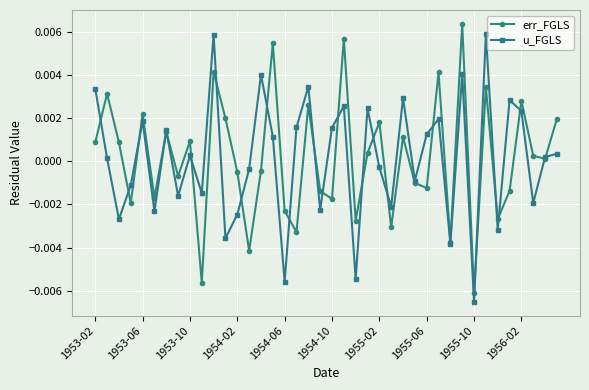

In err_FGLS, how many points are higher than both neighbors (excluding endpoints)?

14